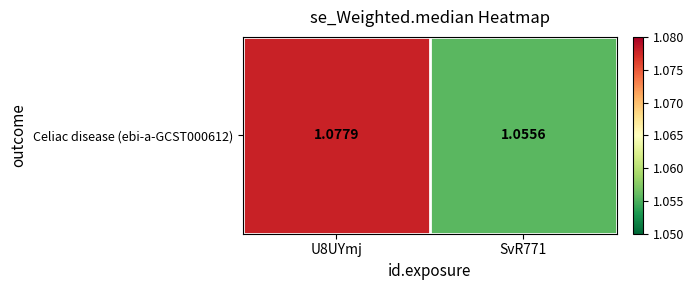

Reading right to left, transcribe all the data shown in this chart.

SvR771=1.1	U8UYmj=1.1